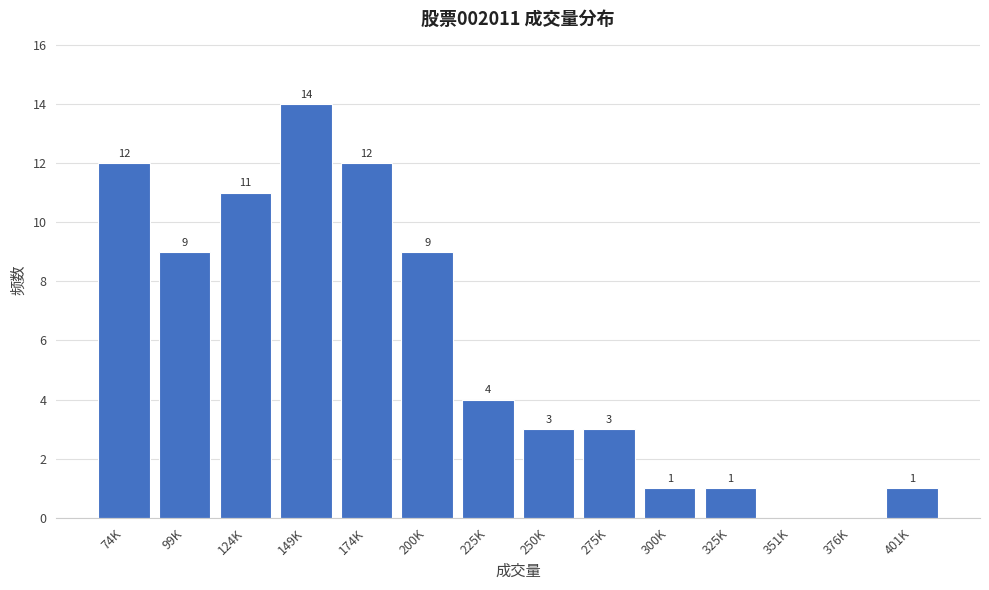

Reading left to right, extract all data points from this chart.

74K=12	99K=9	124K=11	149K=14	174K=12	200K=9	225K=4	250K=3	275K=3	300K=1	325K=1	351K=0	376K=0	401K=1